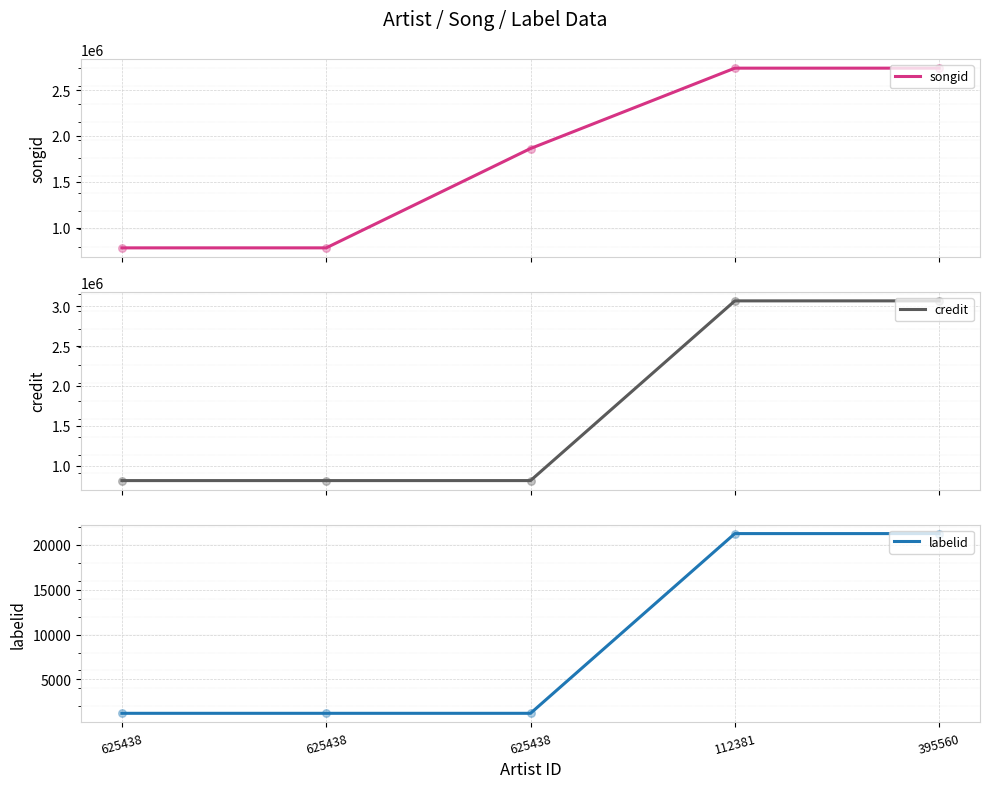

Which series has the widest spread of Y values?

credit